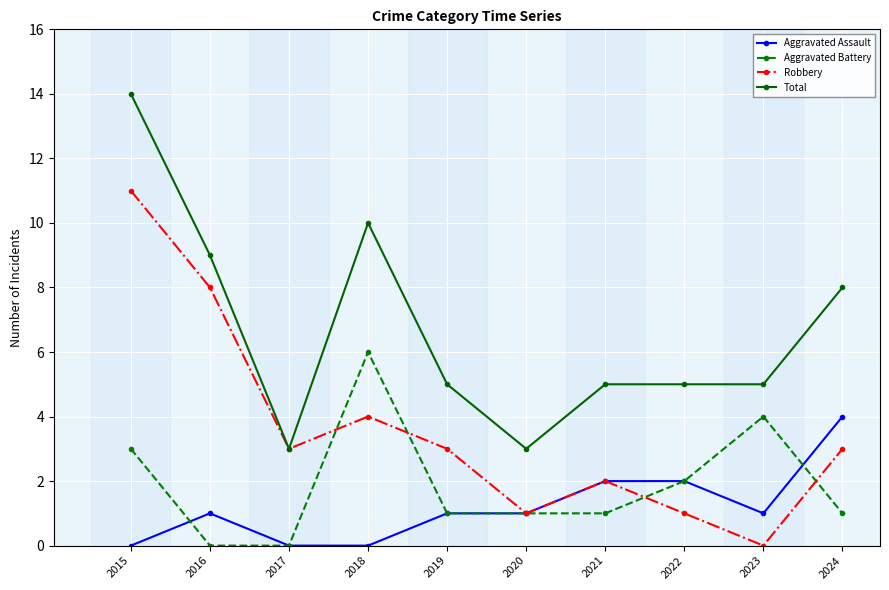

Does the chart have visible grid lines?

Yes